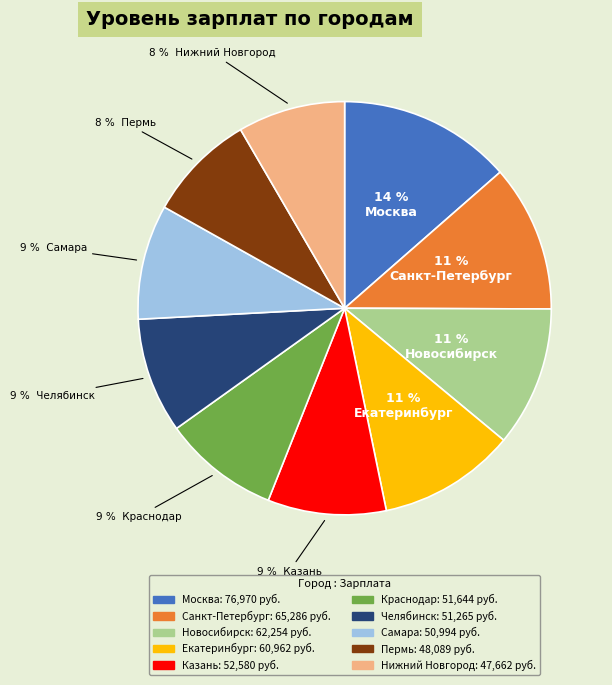

To the nearest percent, what is the average slice percentage?

10%